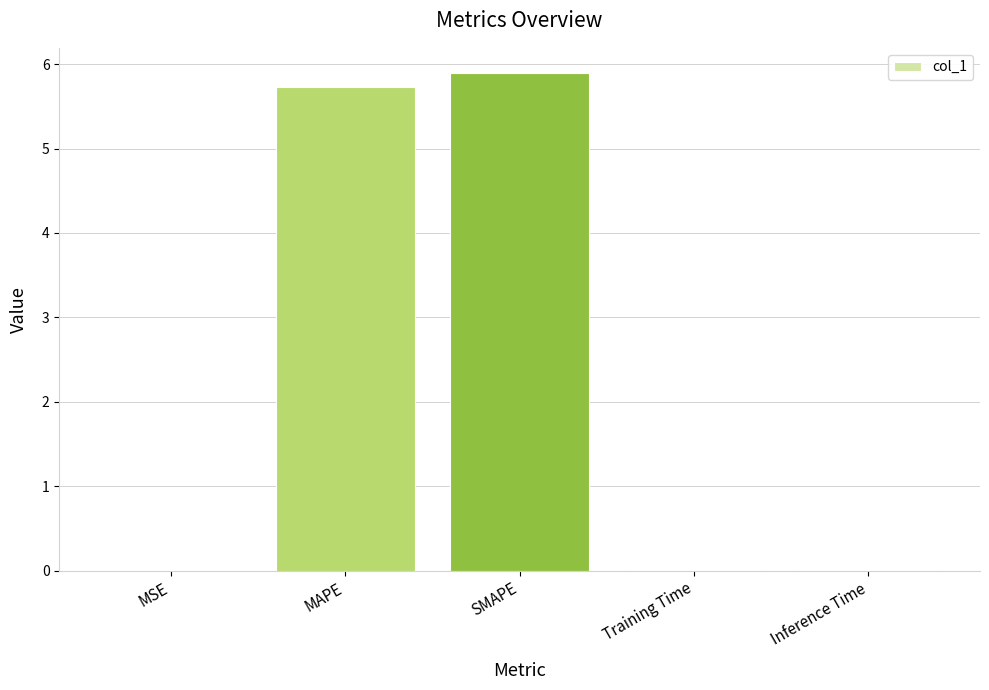

What is the sum of the values at Inference Time and SMAPE?

5.9